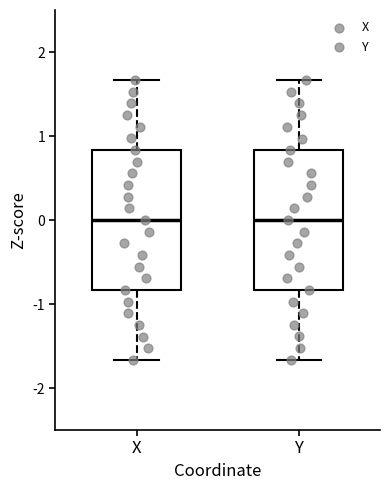

Reading left to right, read every box against the y-axis: the position of its median line, the range the box covers, and the ends of its whiskers. The values are not printed on the chart, so give them approximately, as read against the axis.

X: median 0.0, box -0.8 to 0.8, whiskers -1.7 to 1.7
Y: median 0.0, box -0.8 to 0.8, whiskers -1.7 to 1.7